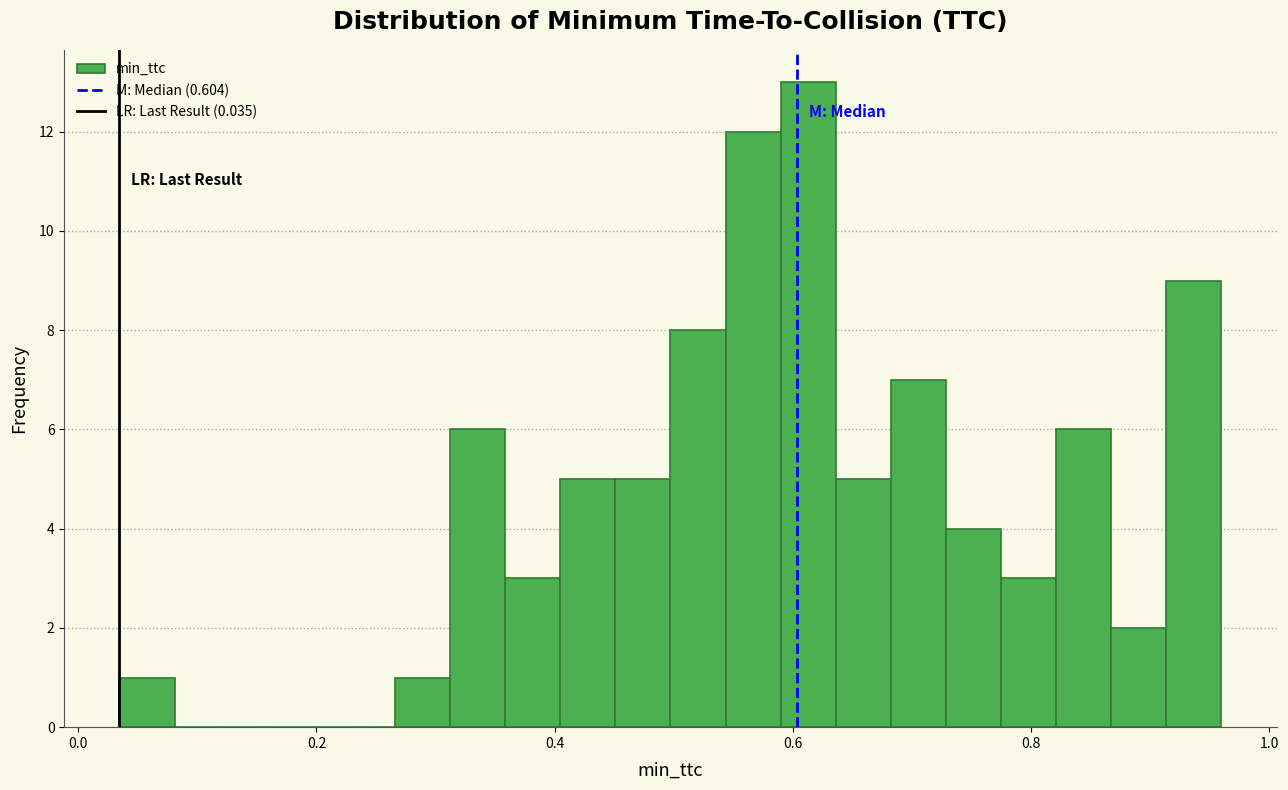

Around what value on the x-axis is the tallest bar? Give the approximate position of its centre, as read against the axis.

0.62